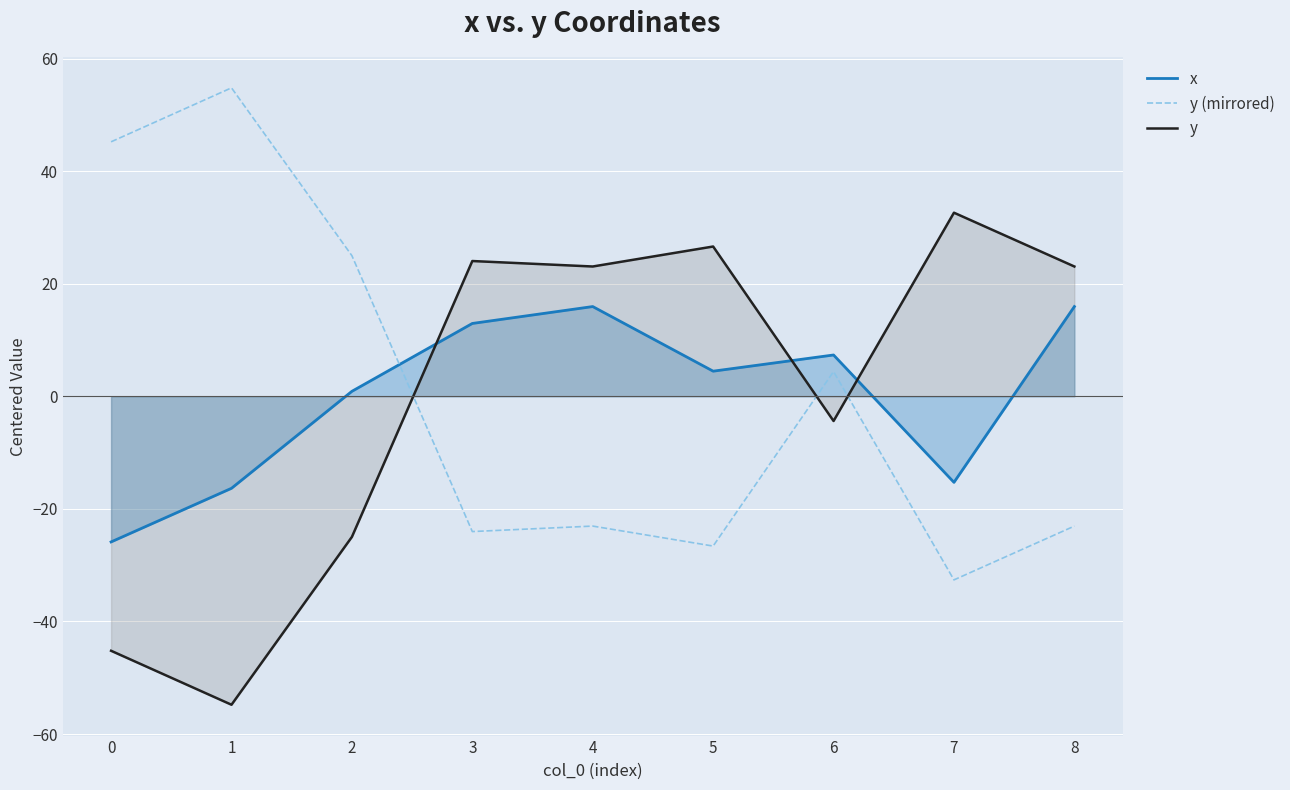

List the series in order of their peak value, lowest first.

x, y, y (mirrored)